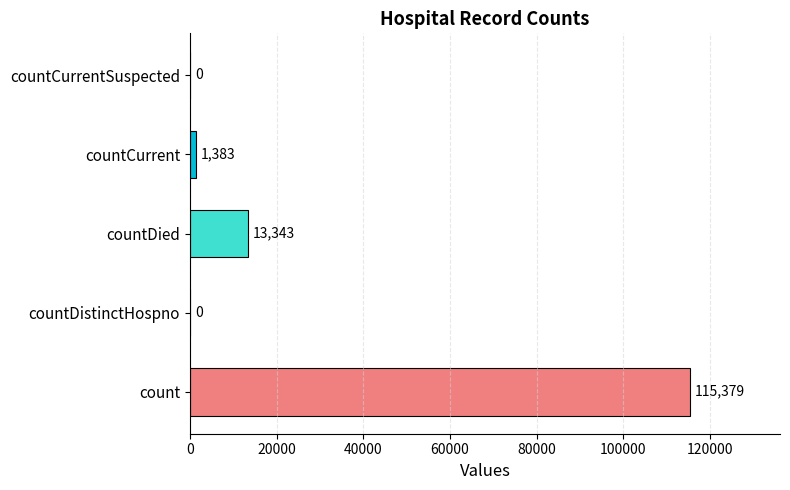

Are the bars horizontal?

Yes